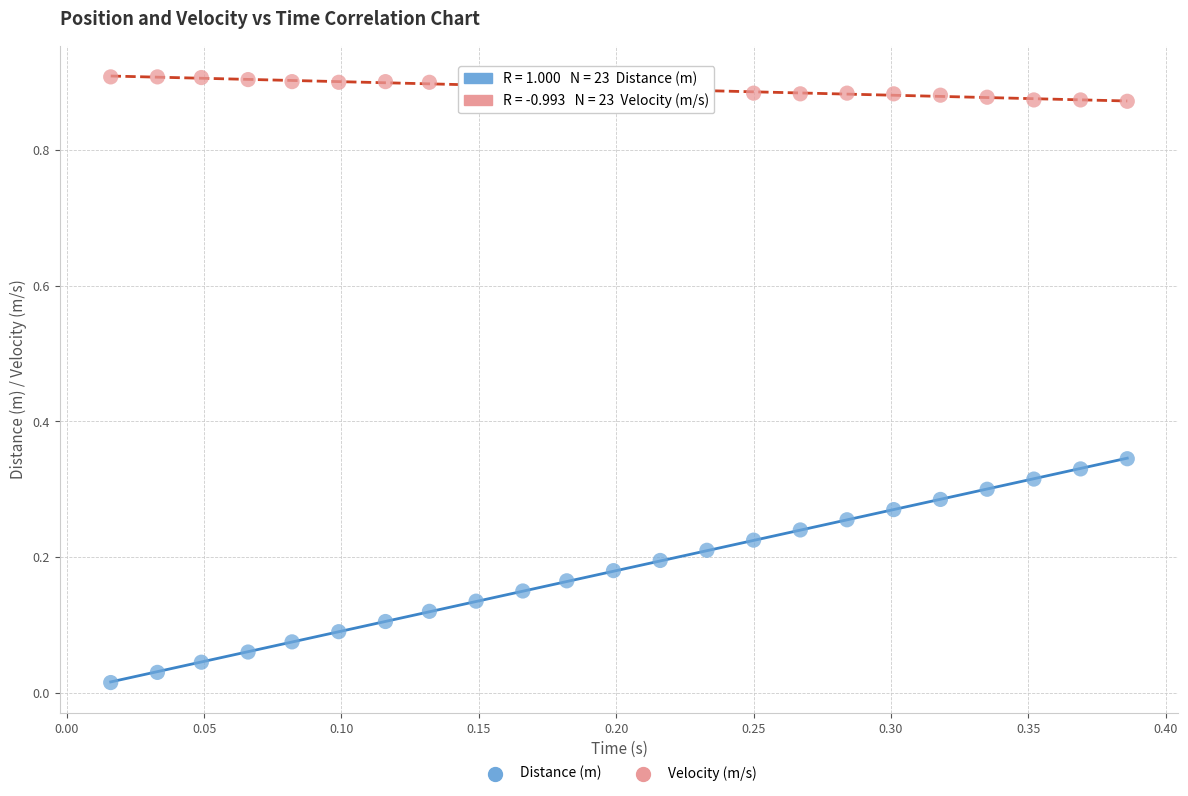

What are all the series names shown in the legend?

Distance (m), Velocity (m/s)